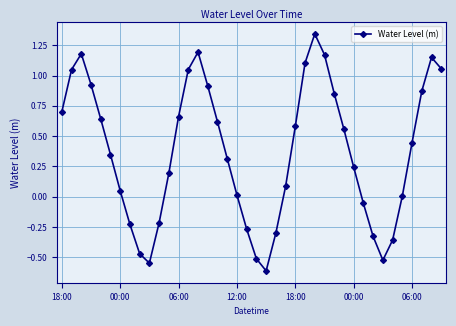

What is the smallest value displayed?

-0.6